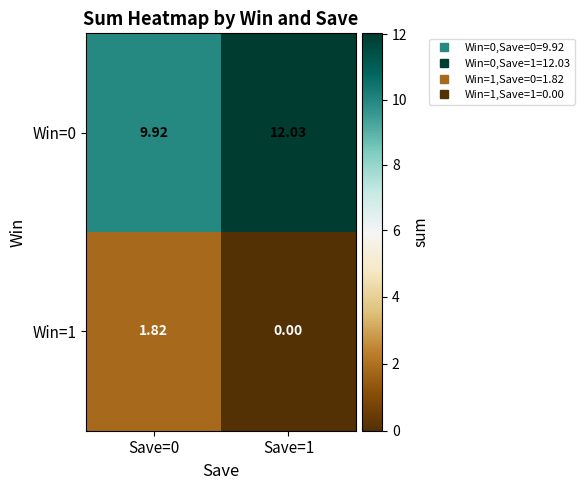

At which category is the sum across all series the highest?

Save=1